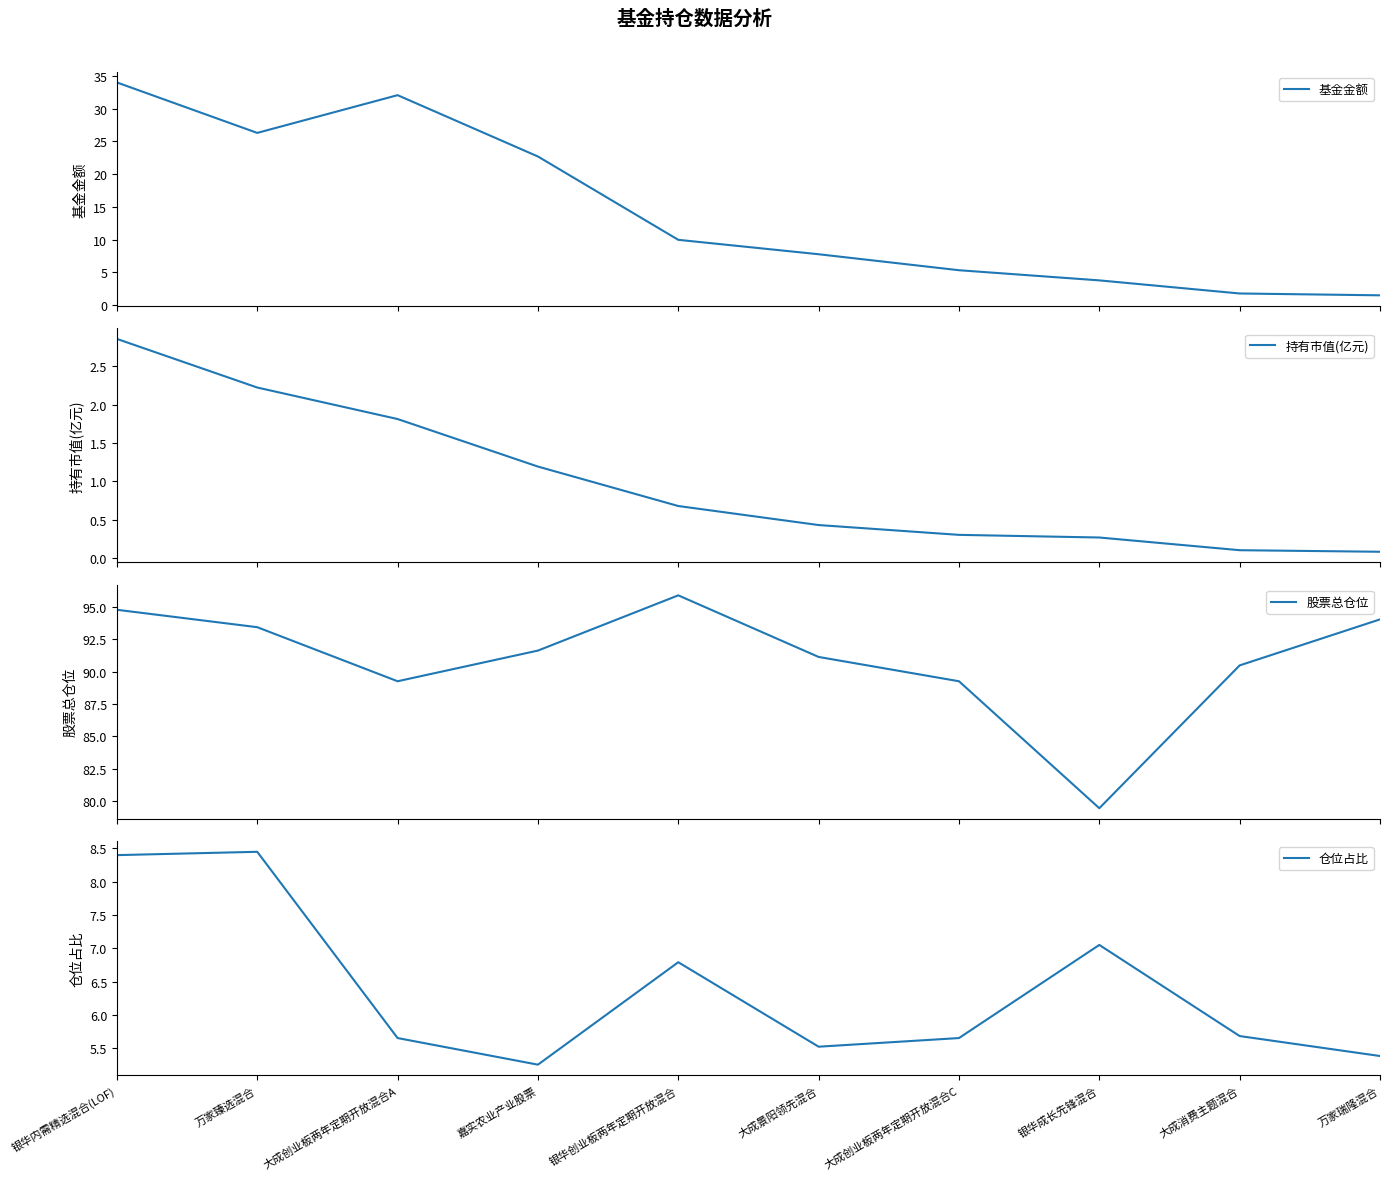

The 仓位占比 series shows 11.5 at 万家臻选混合. True or false?

False